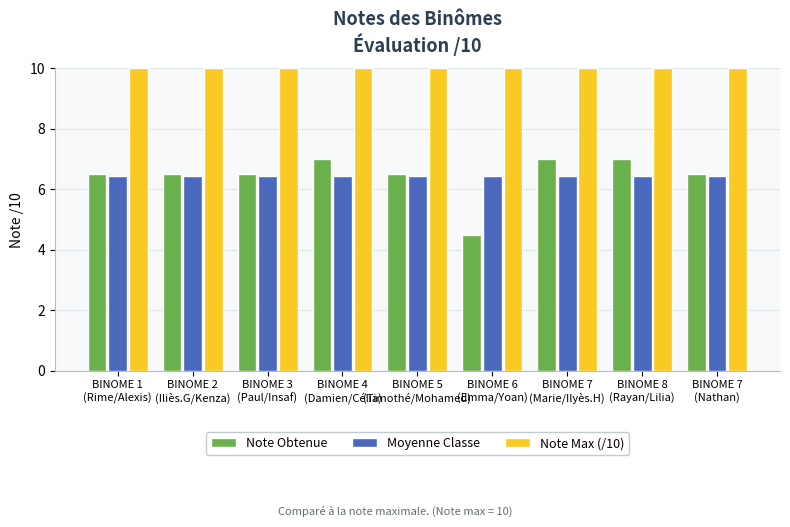

Reading right to left, list all the values displayed in this chart.

Note Obtenue: 6.5	7.0	7.0	4.5	6.5	7.0	6.5	6.5	6.5
Moyenne Classe: 6.4	6.4	6.4	6.4	6.4	6.4	6.4	6.4	6.4
Note Max (/10): 10.0	10.0	10.0	10.0	10.0	10.0	10.0	10.0	10.0